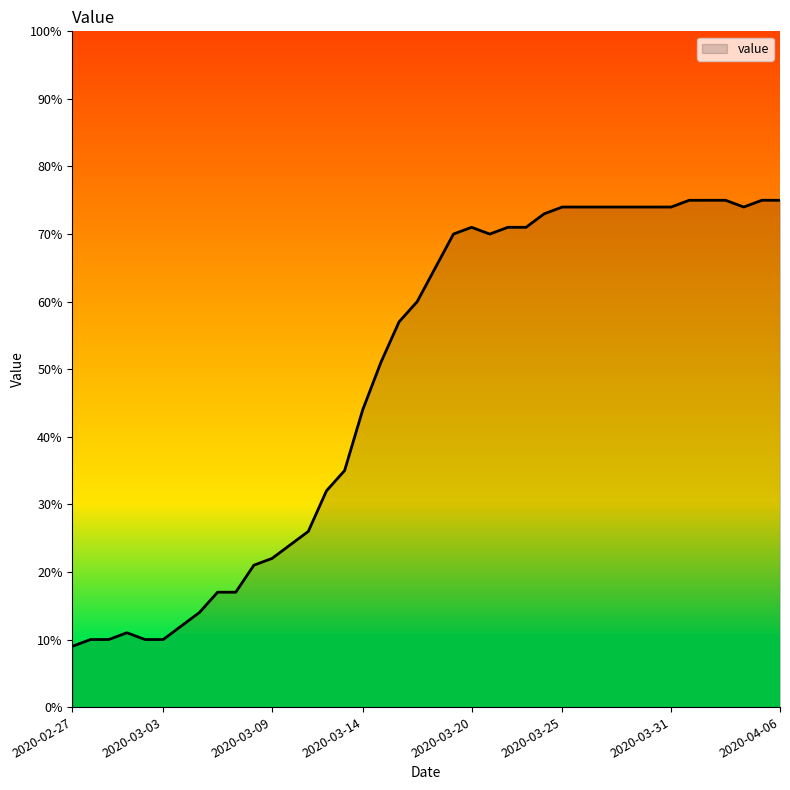

What is the difference between the maximum and minimum values?

66